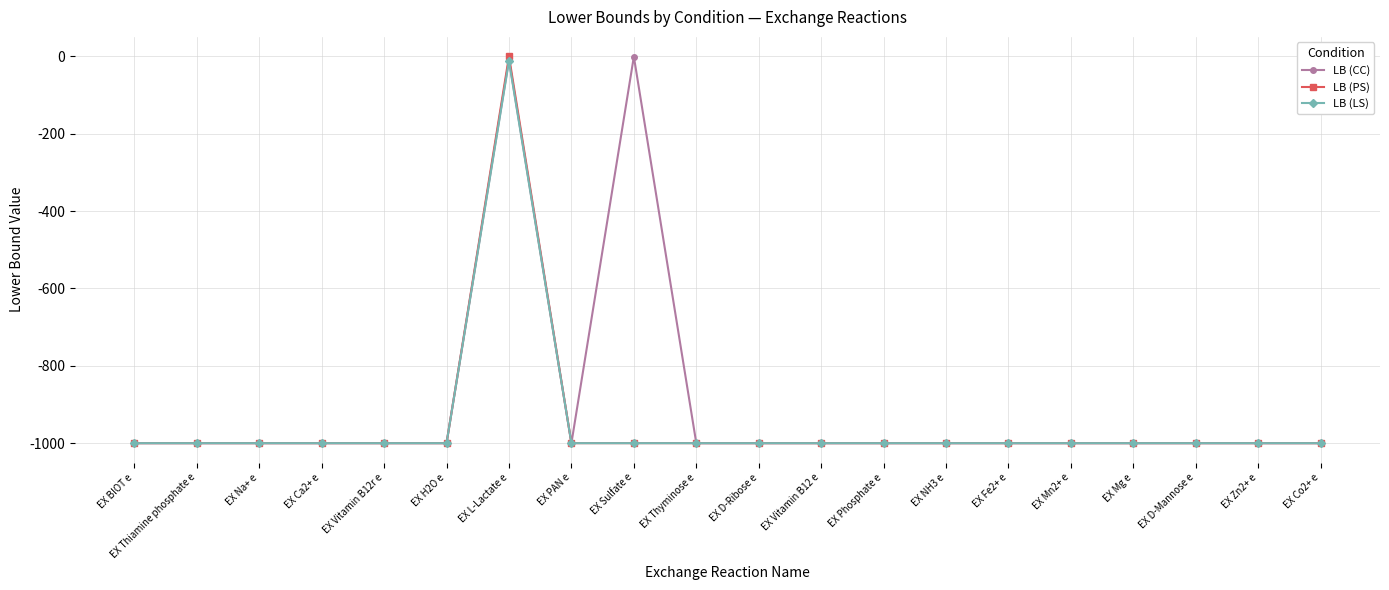

What is the minimum value for LB (PS)?

-1000.0